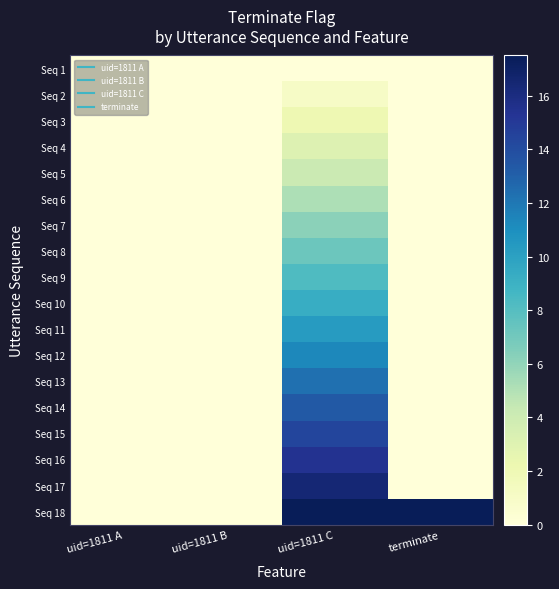

Which has a higher value, uid=1811 C or uid=1811 A?

uid=1811 C